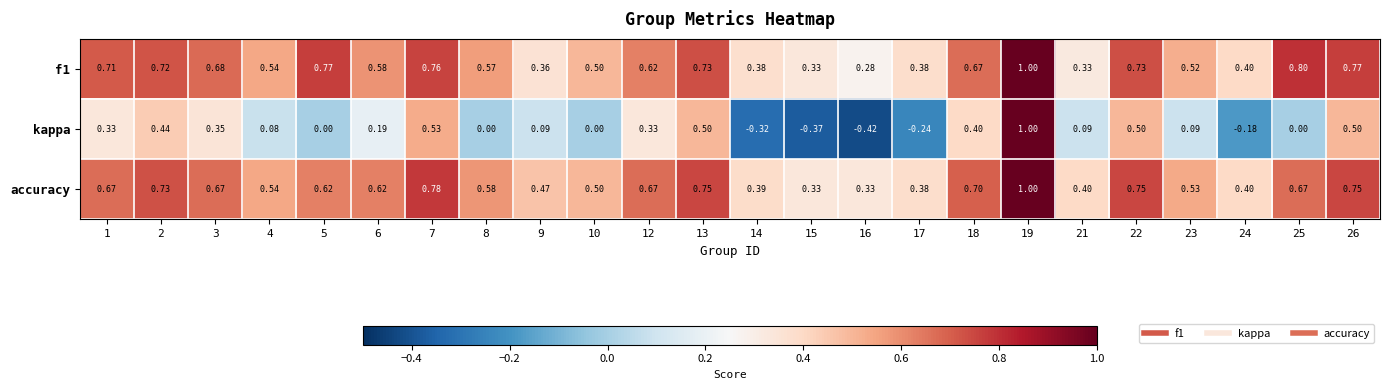

Which series has the largest total across all categories?

accuracy